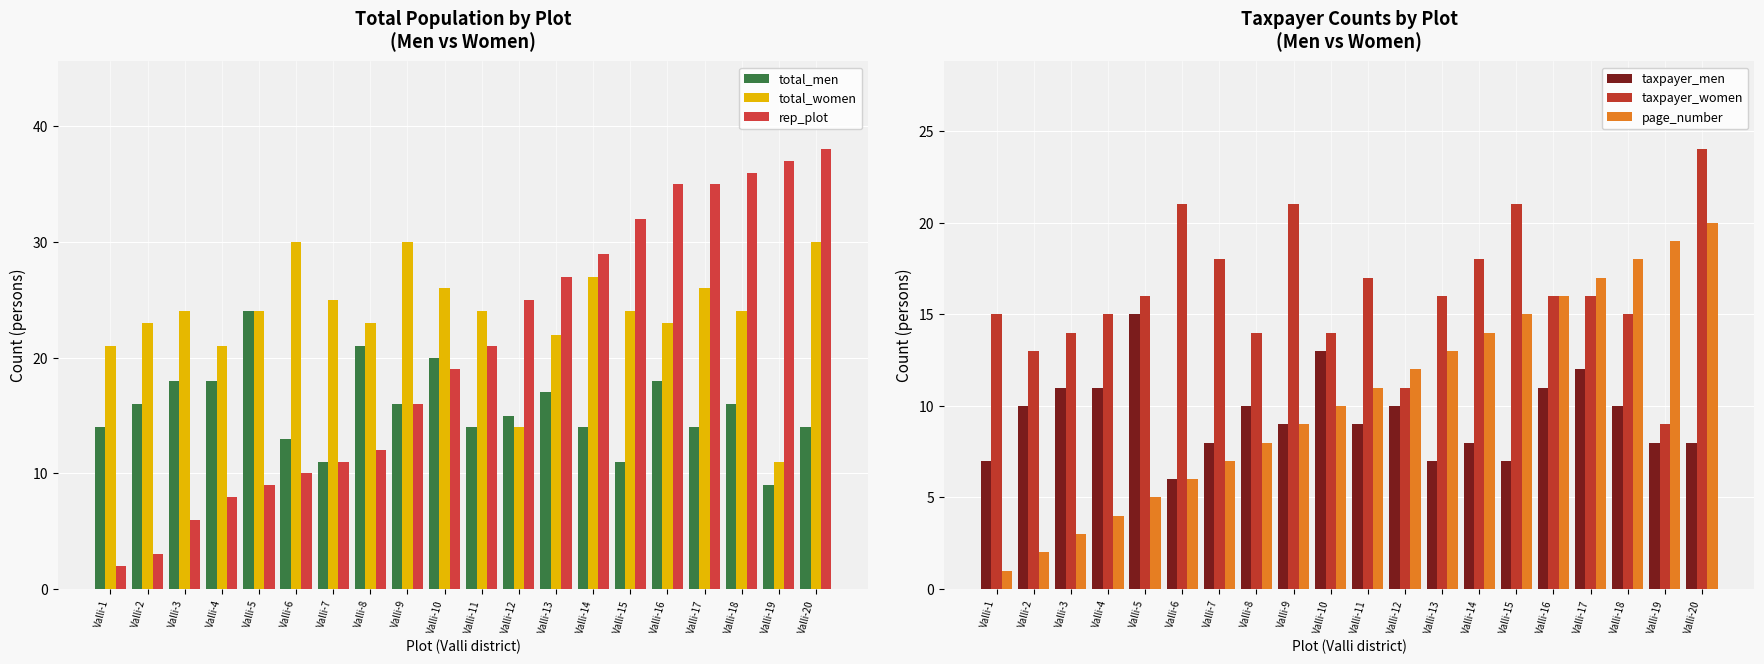

Are the bars grouped side by side (vs. stacked)?

Yes